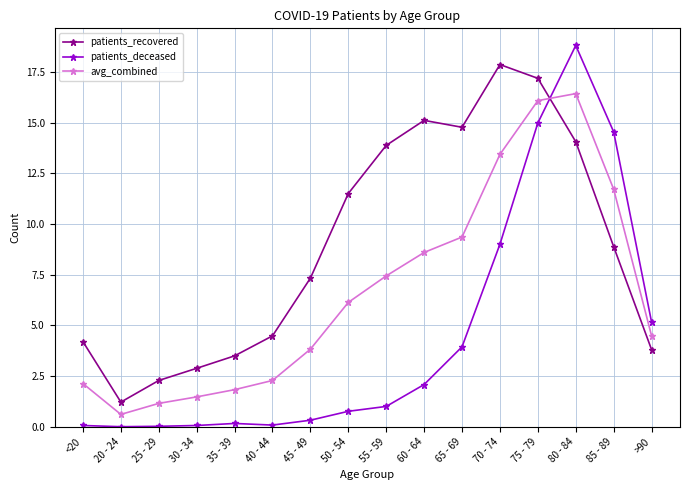

True or false: patients_deceased has more than 1 interior local peaks.

True